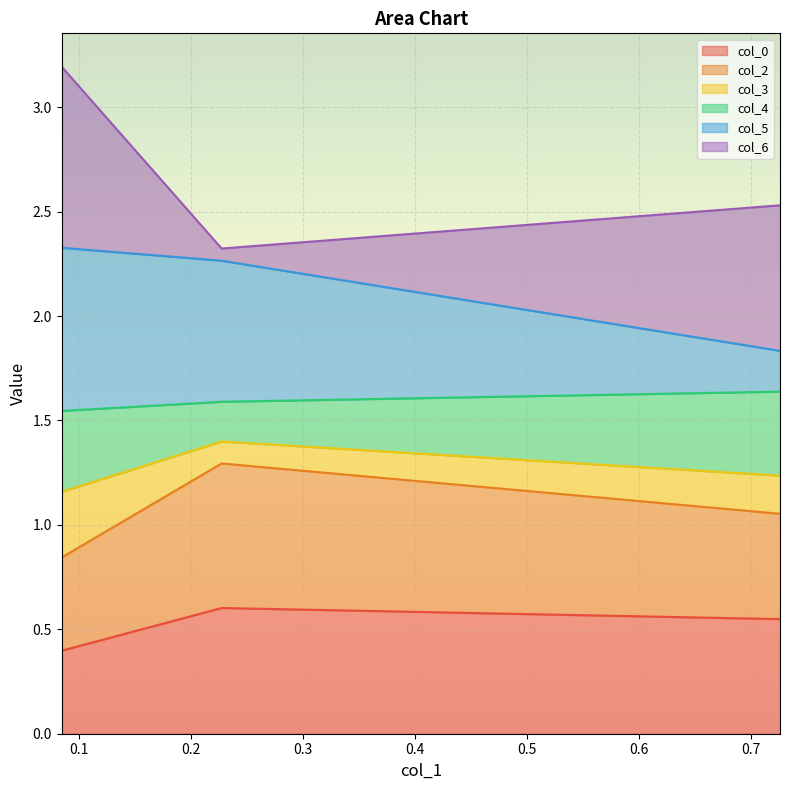

List the labels in order of col_0 value, smallest first.

0.08450650512005886, 0.7256085169328926, 0.22727236125602368